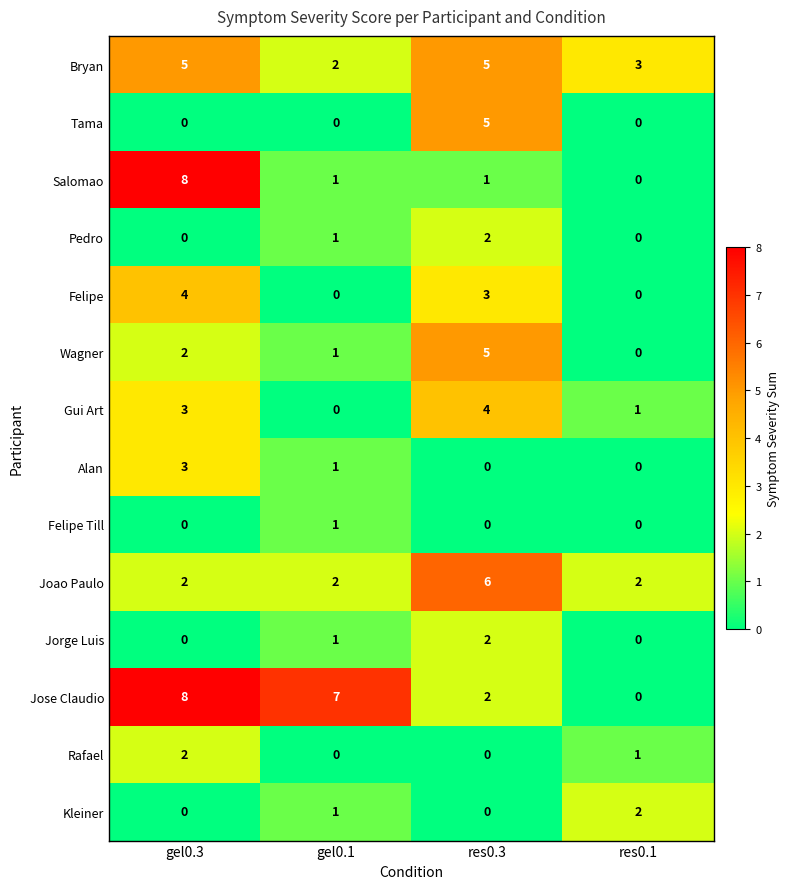

What is the spread (max minus min) of values at gel0.3?

8